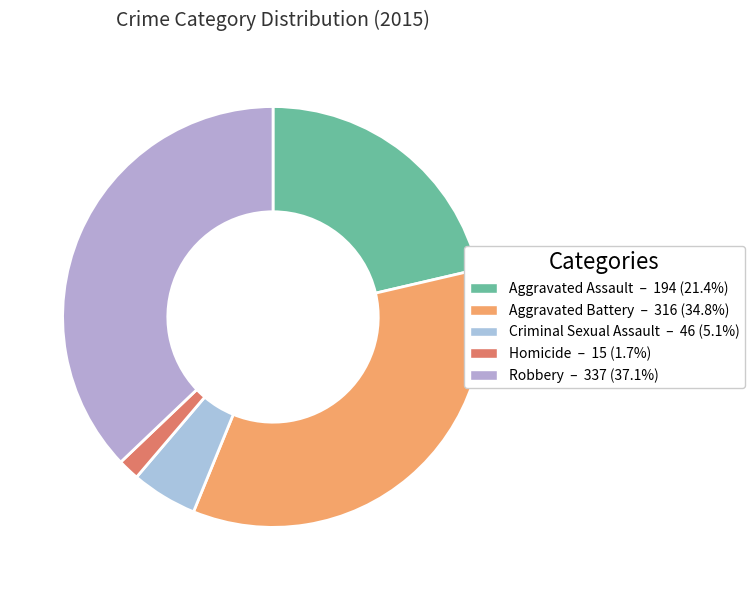

Rank the categories by value from highest to lowest.

Robbery, Aggravated Battery, Aggravated Assault, Criminal Sexual Assault, Homicide